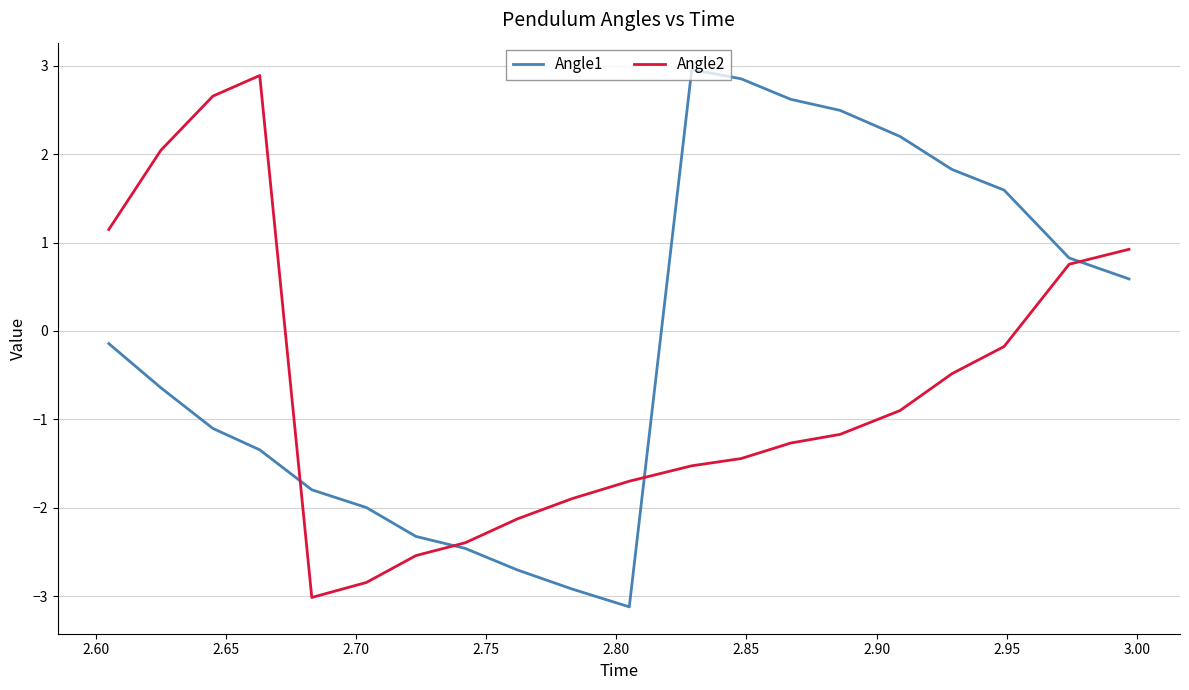

What are all the series names shown in the legend?

Angle1, Angle2